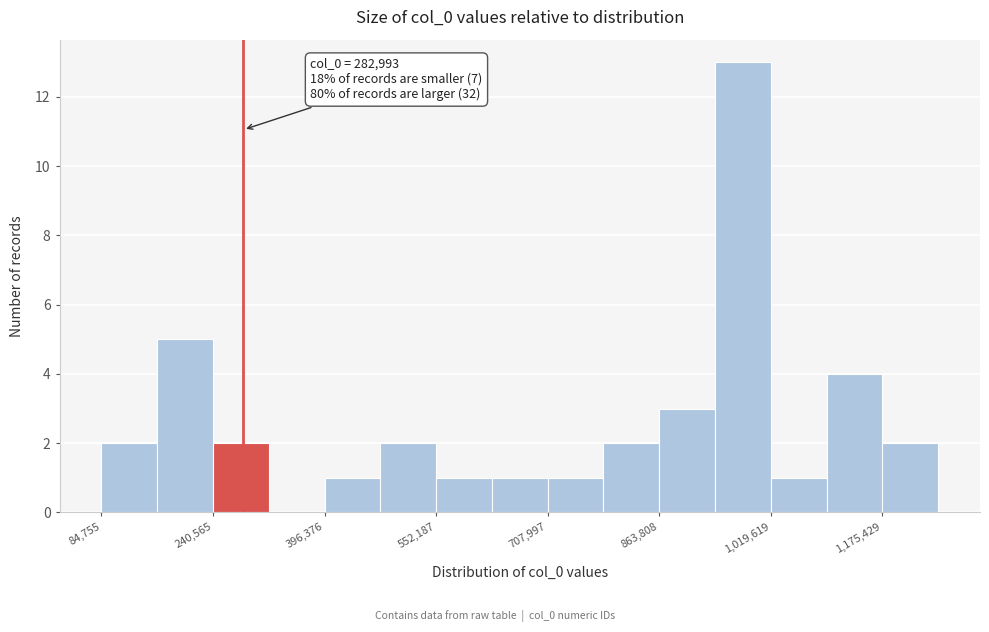

Around what value on the x-axis is the tallest bar? Give the approximate position of its centre, as read against the axis.

980000